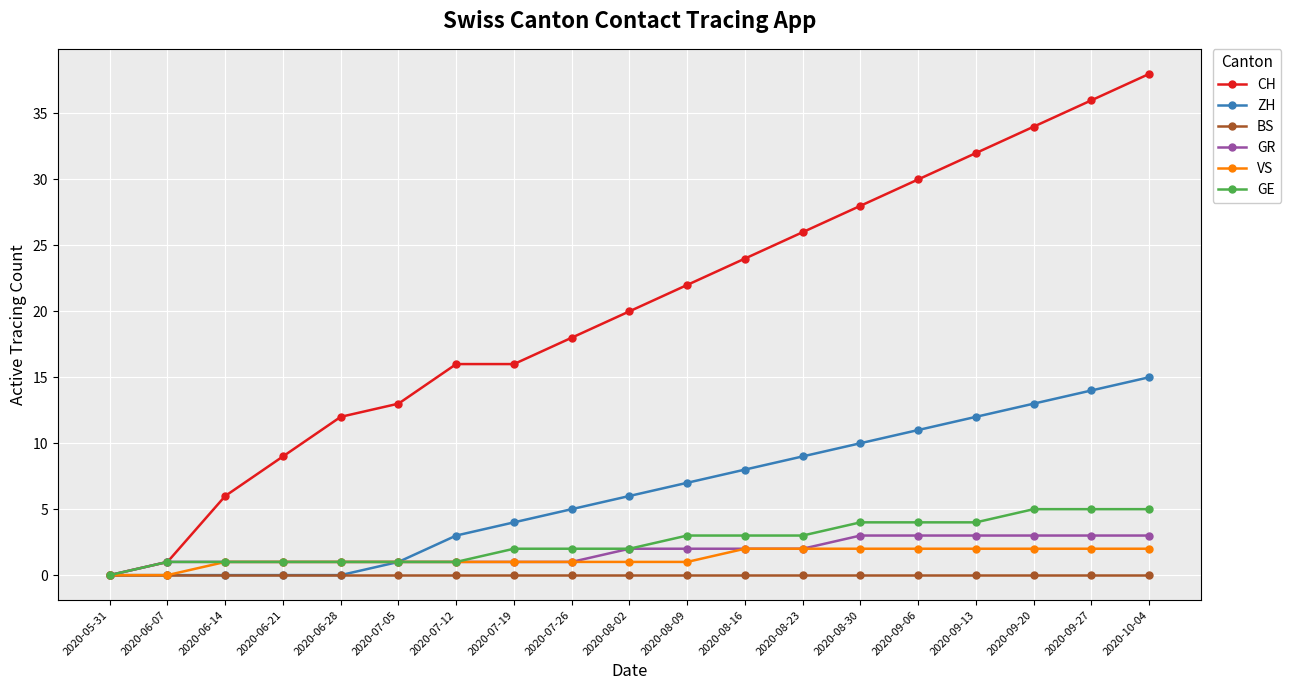

Reading left to right, what are all the values shown in this chart?

CH: 0	1	6	9	12	13	16	16	18	20	22	24	26	28	30	32	34	36	38
ZH: 0	0	0	0	0	1	3	4	5	6	7	8	9	10	11	12	13	14	15
BS: 0	0	0	0	0	0	0	0	0	0	0	0	0	0	0	0	0	0	0
GR: 0	1	1	1	1	1	1	1	1	2	2	2	2	3	3	3	3	3	3
VS: 0	0	1	1	1	1	1	1	1	1	1	2	2	2	2	2	2	2	2
GE: 0	1	1	1	1	1	1	2	2	2	3	3	3	4	4	4	5	5	5